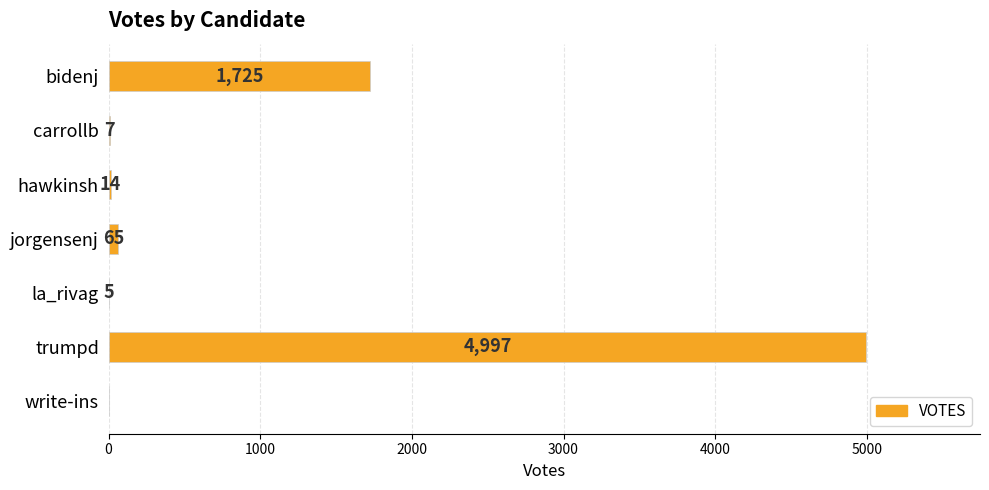

How many data points does each series have?

7